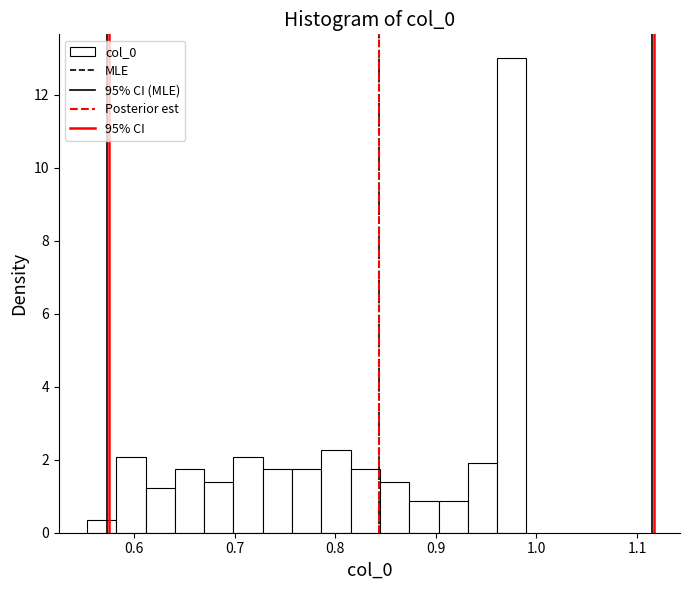

Around what value on the x-axis is the tallest bar? Give the approximate position of its centre, as read against the axis.

0.98